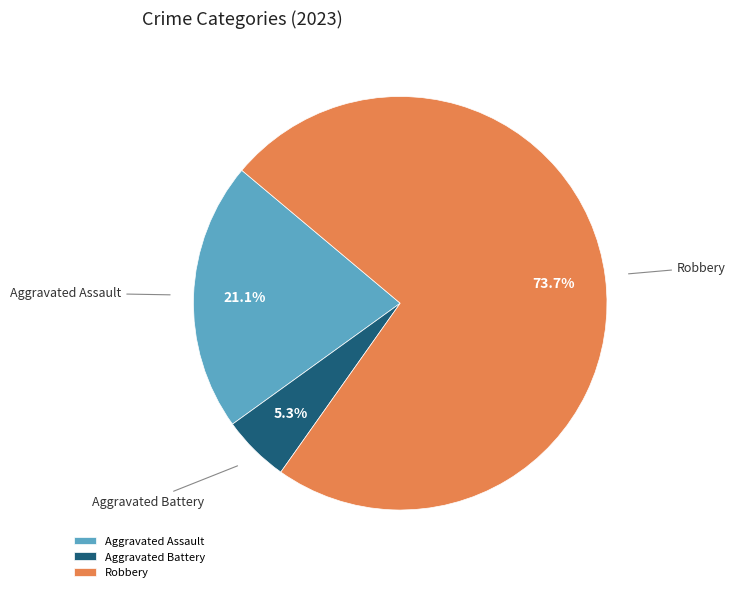

Rank the categories by value from highest to lowest.

Robbery, Aggravated Assault, Aggravated Battery